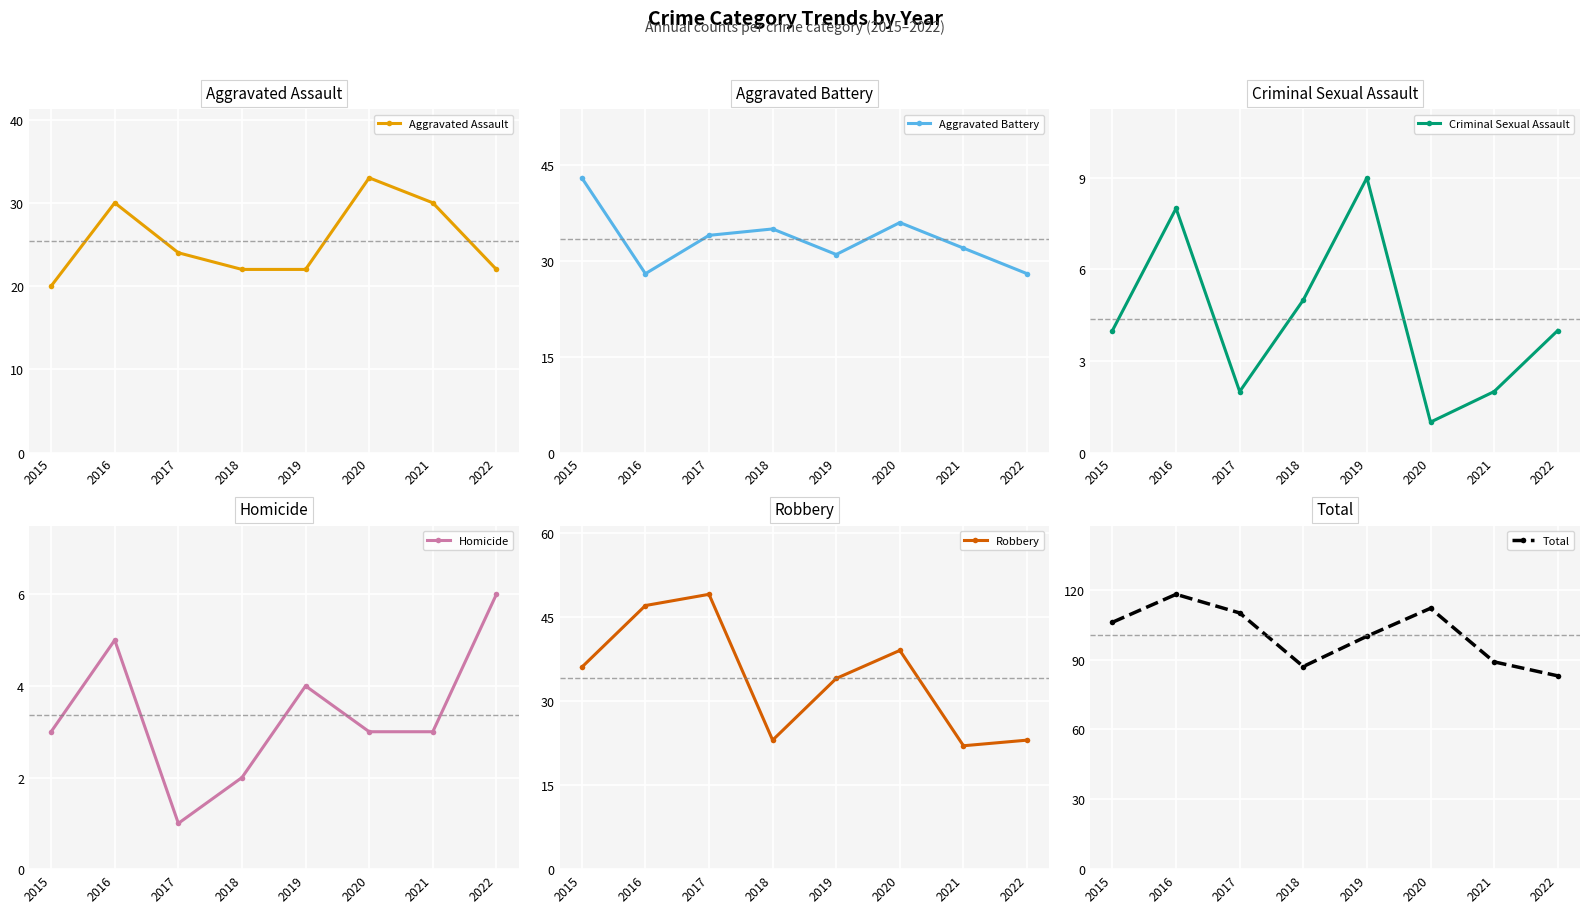

Reading right to left, transcribe all the data shown in this chart.

Aggravated Assault: 22	30	33	22	22	24	30	20
Aggravated Battery: 28	32	36	31	35	34	28	43
Criminal Sexual Assault: 4	2	1	9	5	2	8	4
Homicide: 6	3	3	4	2	1	5	3
Robbery: 23	22	39	34	23	49	47	36
Total: 83	89	112	100	87	110	118	106